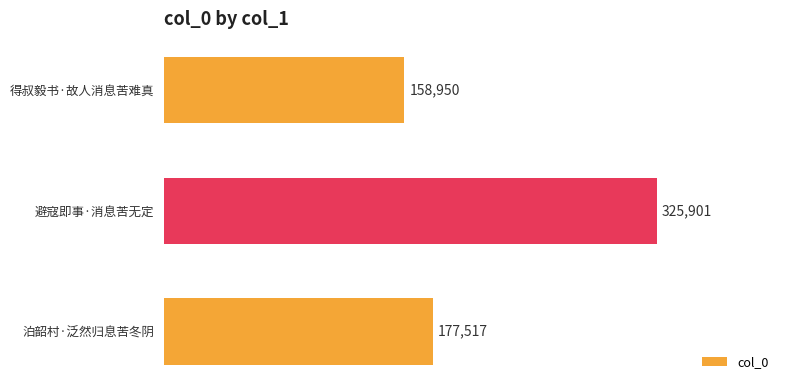

Reading bottom to top, list all the values displayed in this chart.

177517	325901	158950